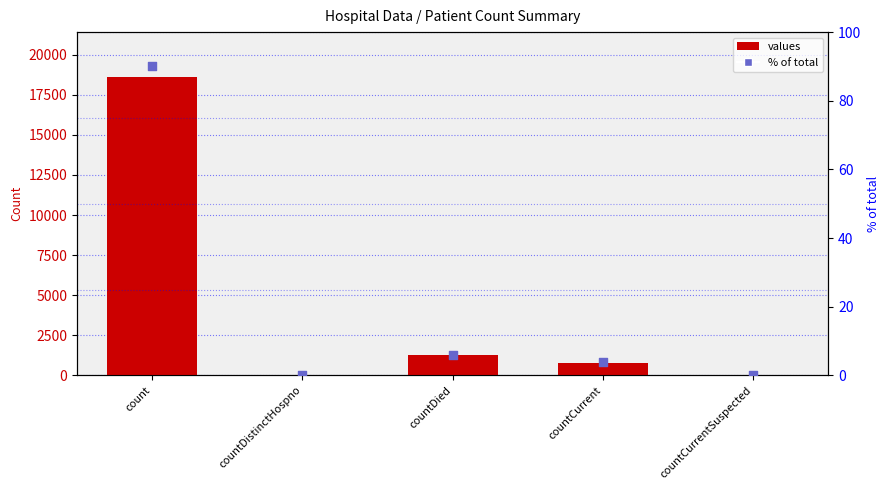

At how many categories does at least one series exceed 1912?

1